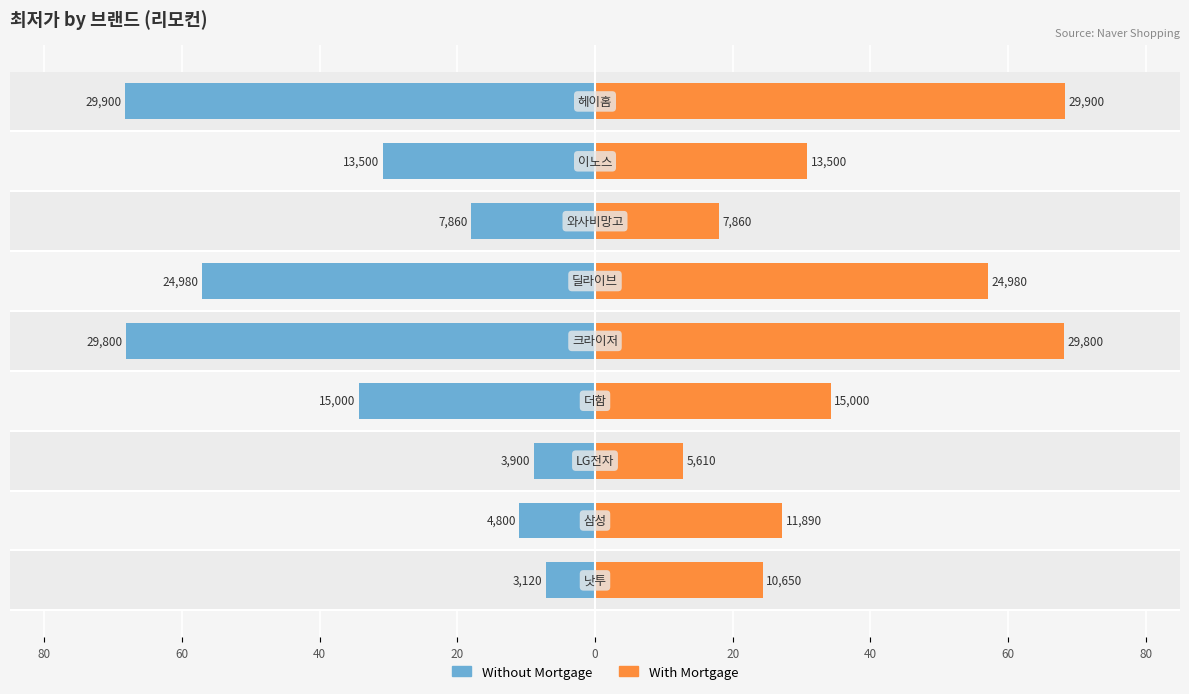

What are all the series names shown in the legend?

Without Mortgage, With Mortgage